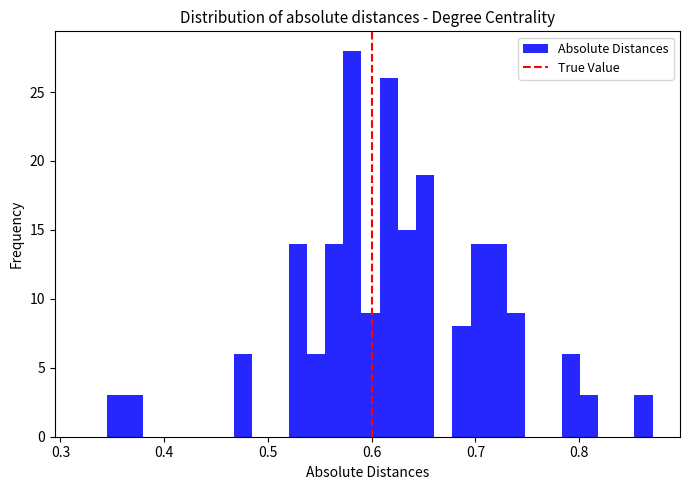

Around what value on the x-axis is the tallest bar? Give the approximate position of its centre, as read against the axis.

0.58